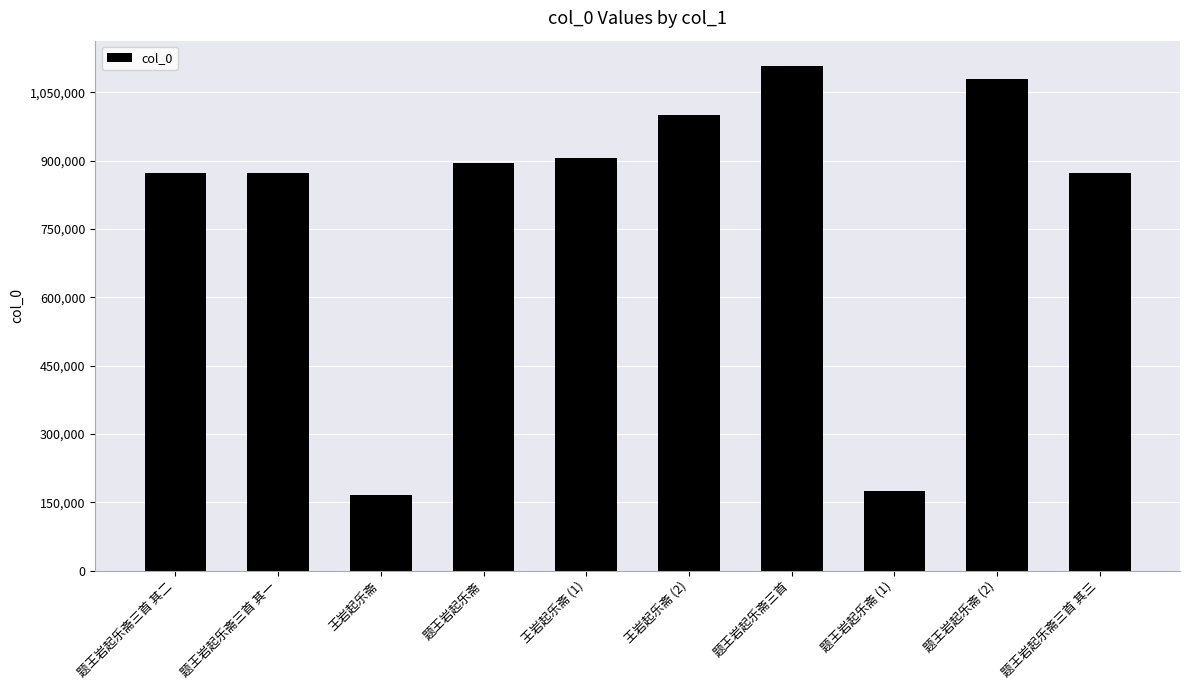

What is the value of the 6th bar from the left?

1001060